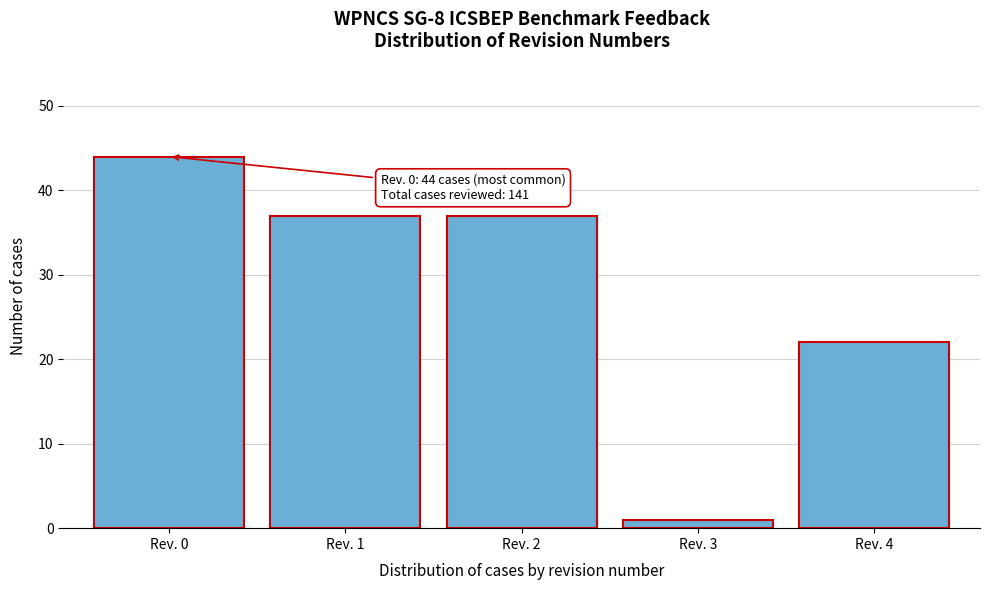

Reading left to right, extract all data points from this chart.

44	37	37	1	22